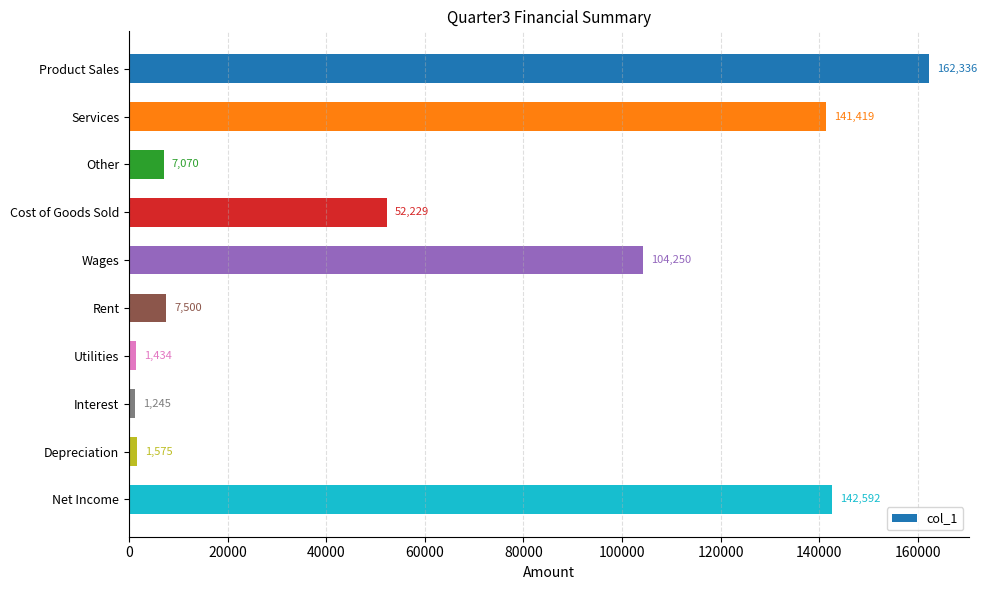

How many categories are shown in the chart?

10